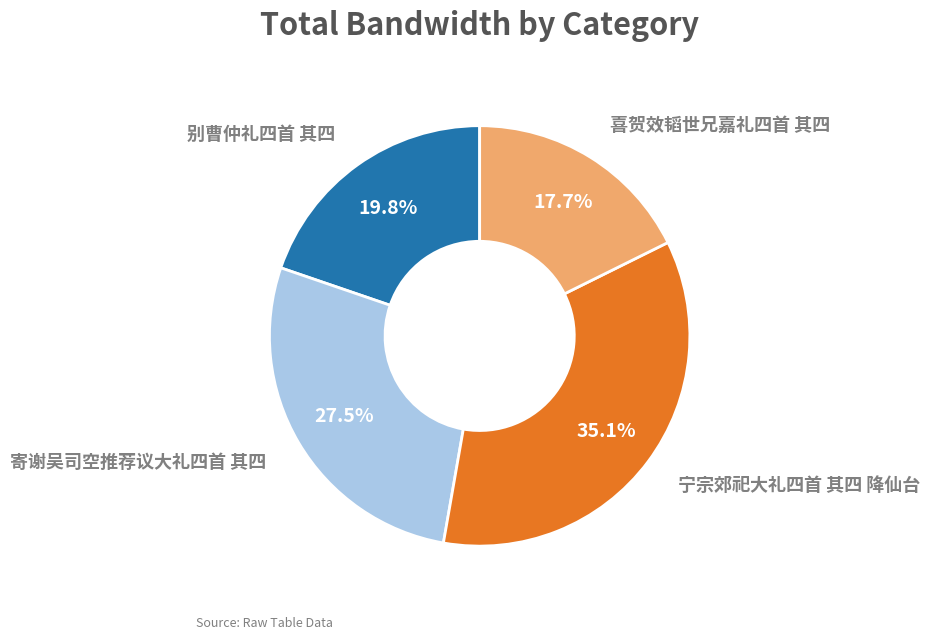

Is there any slice that represents more than half of the pie?

No